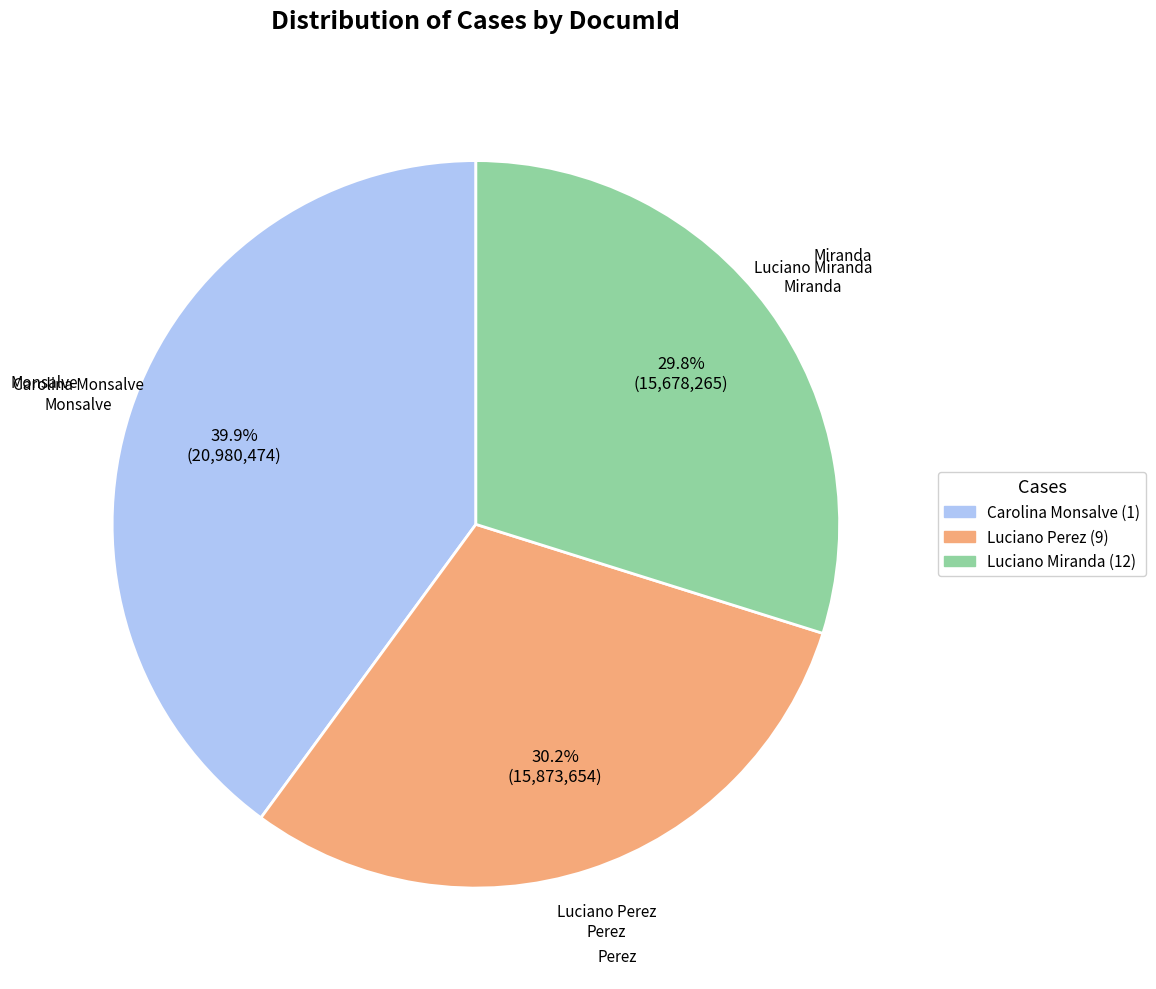

To the nearest percent, what percentage of the pie is Luciano Perez (9)?

30%